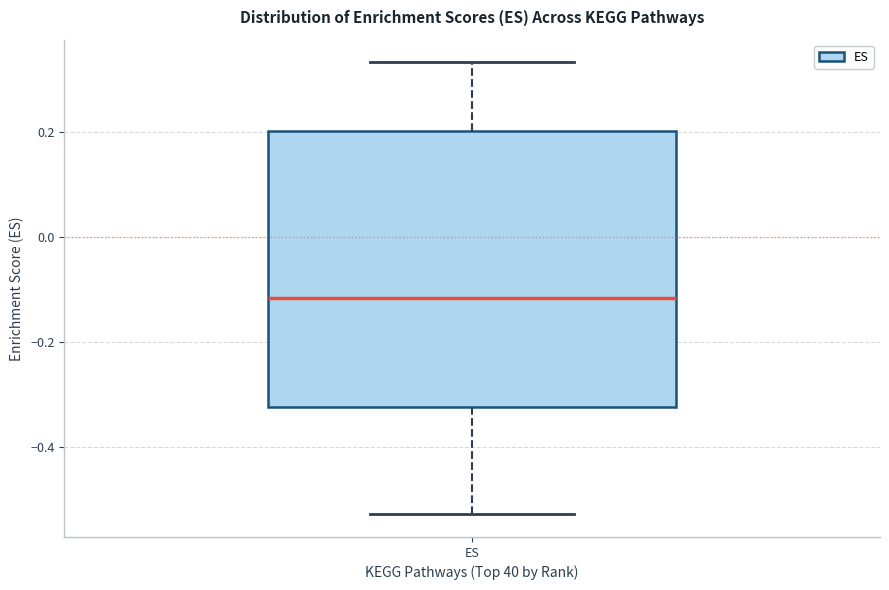

Transcribe this box plot: give where the median line is, the range the box spans, and where the two whiskers end, as read against the y-axis. The values are not printed on the chart, so give them approximately, as read against the axis.

median -0.12, box -0.32 to 0.20, whiskers -0.52 to 0.34